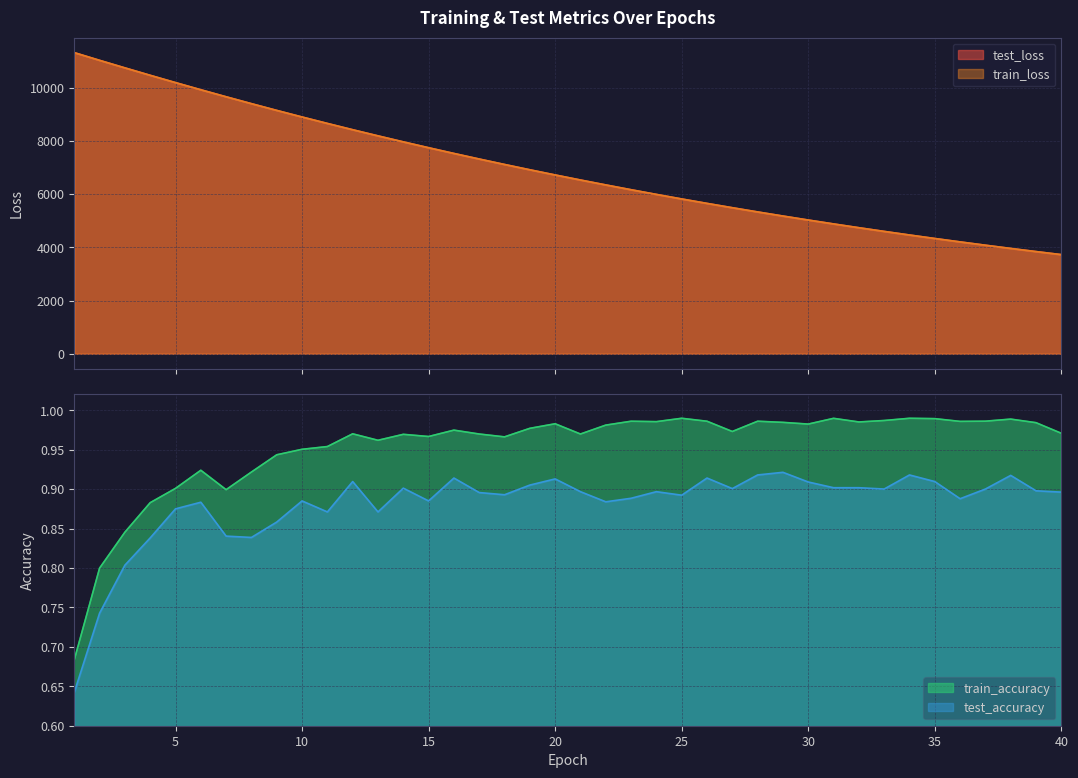

In test_accuracy, how many points are lower than both neighbors (excluding endpoints)?

10